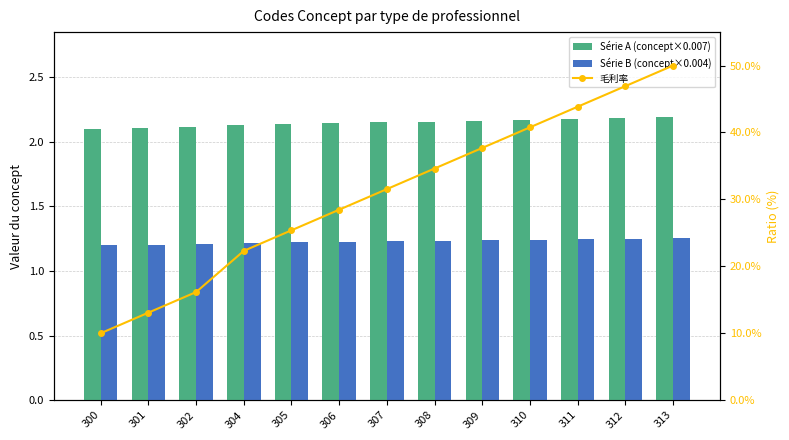

At which category is the sum across all series the highest?

313